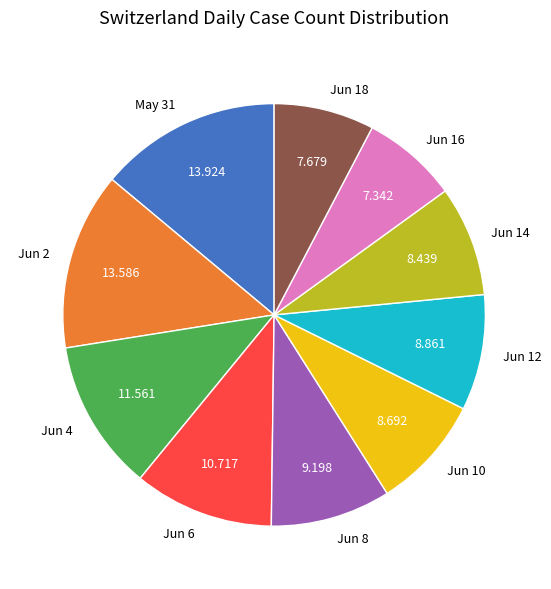

Is the sum of Jun 16 and Jun 8 greater than half?

No